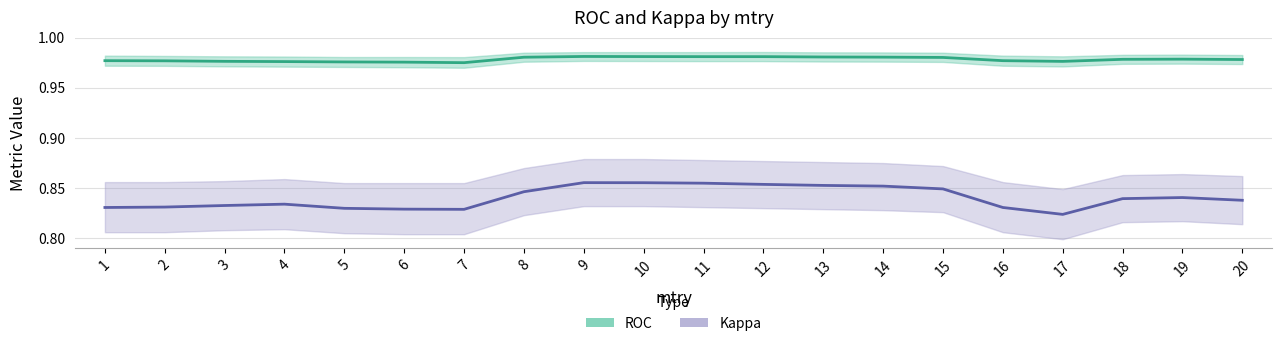

The value of ROC_upper at 8 is 1.0. True or false?

True